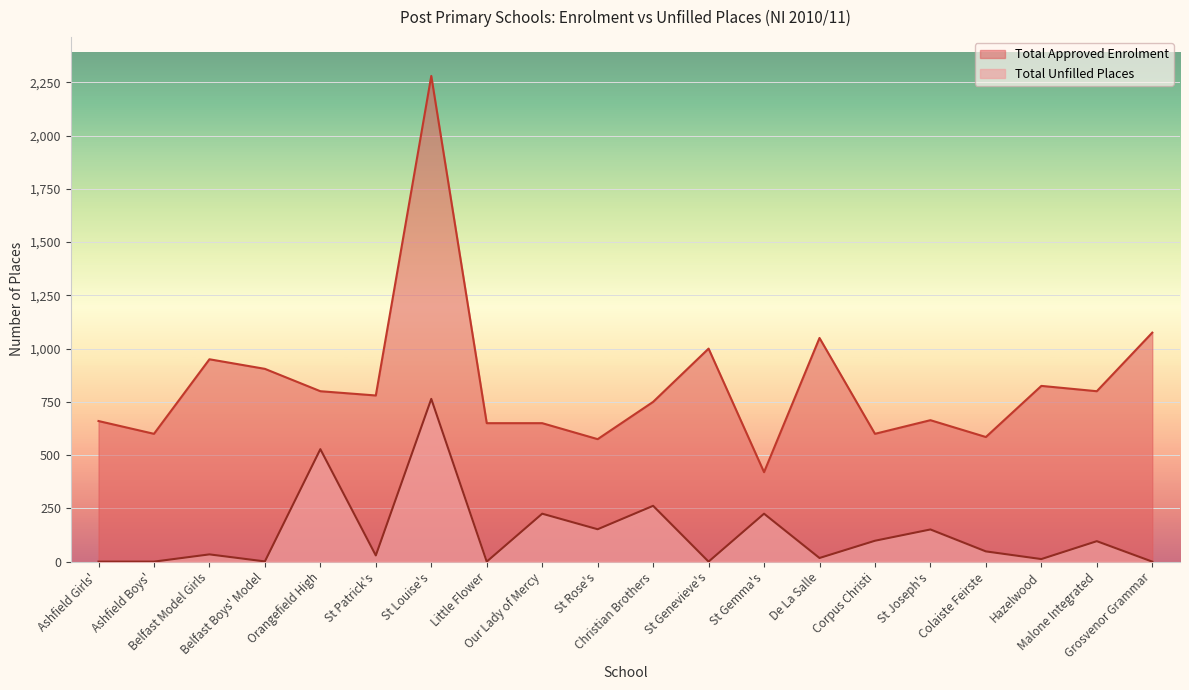

True or false: Total Unfilled Places and Total Approved Enrolment intersect in this chart.

False